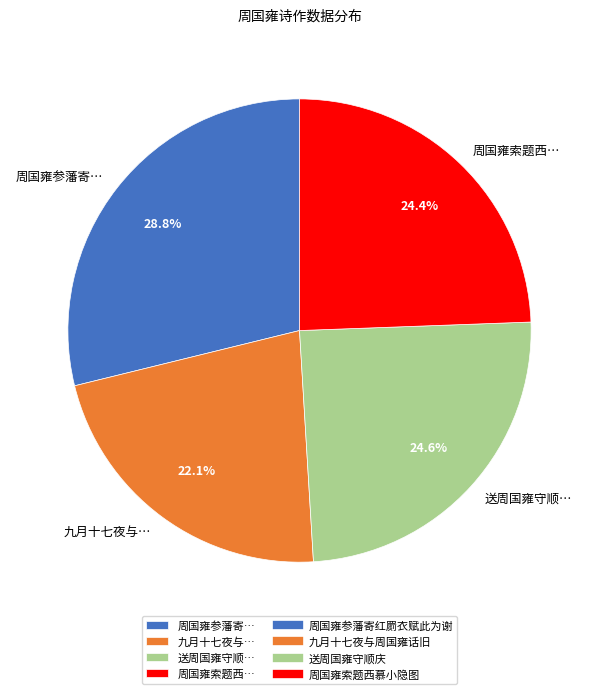

Does 周国雍参藩寄… represent more than half of the total?

No